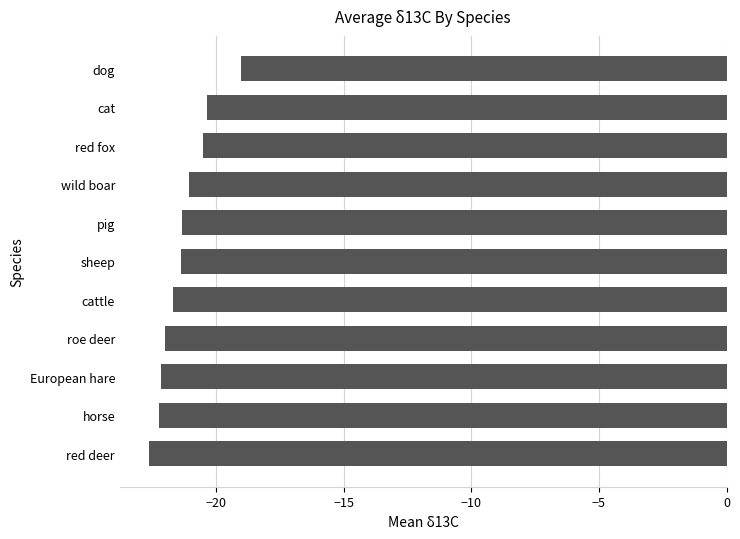

What is the difference between the maximum and minimum values?

3.6